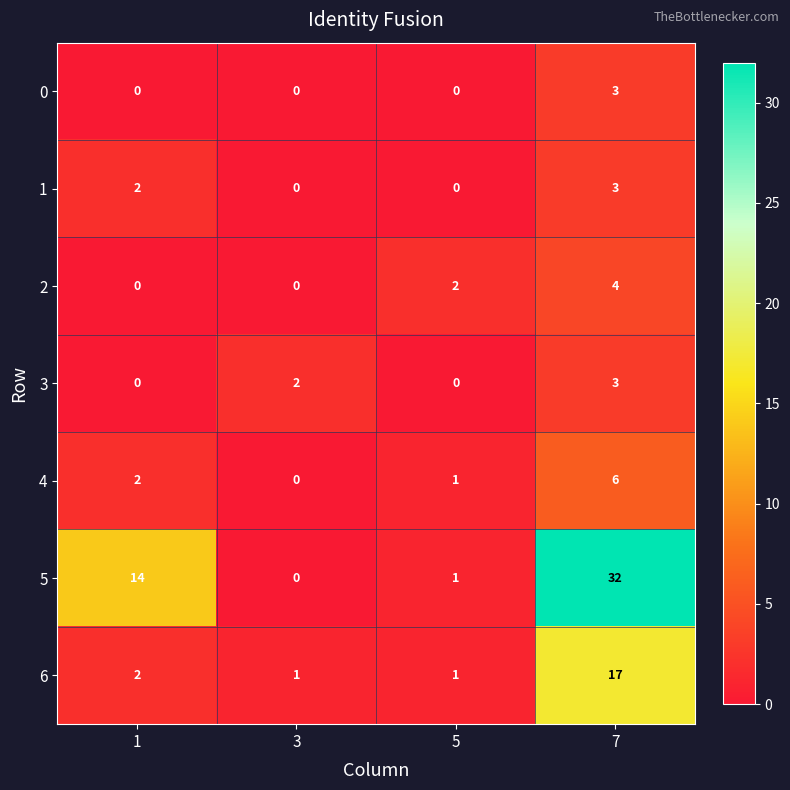

What is the maximum value shown in the chart?

32